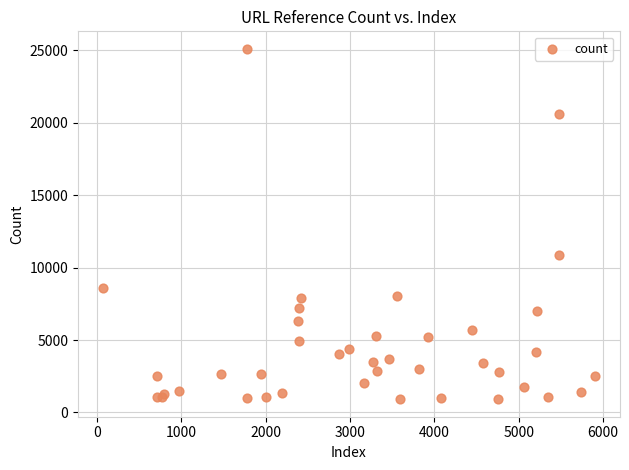

What Y value in the scatter plot is closest to 13012?

10842